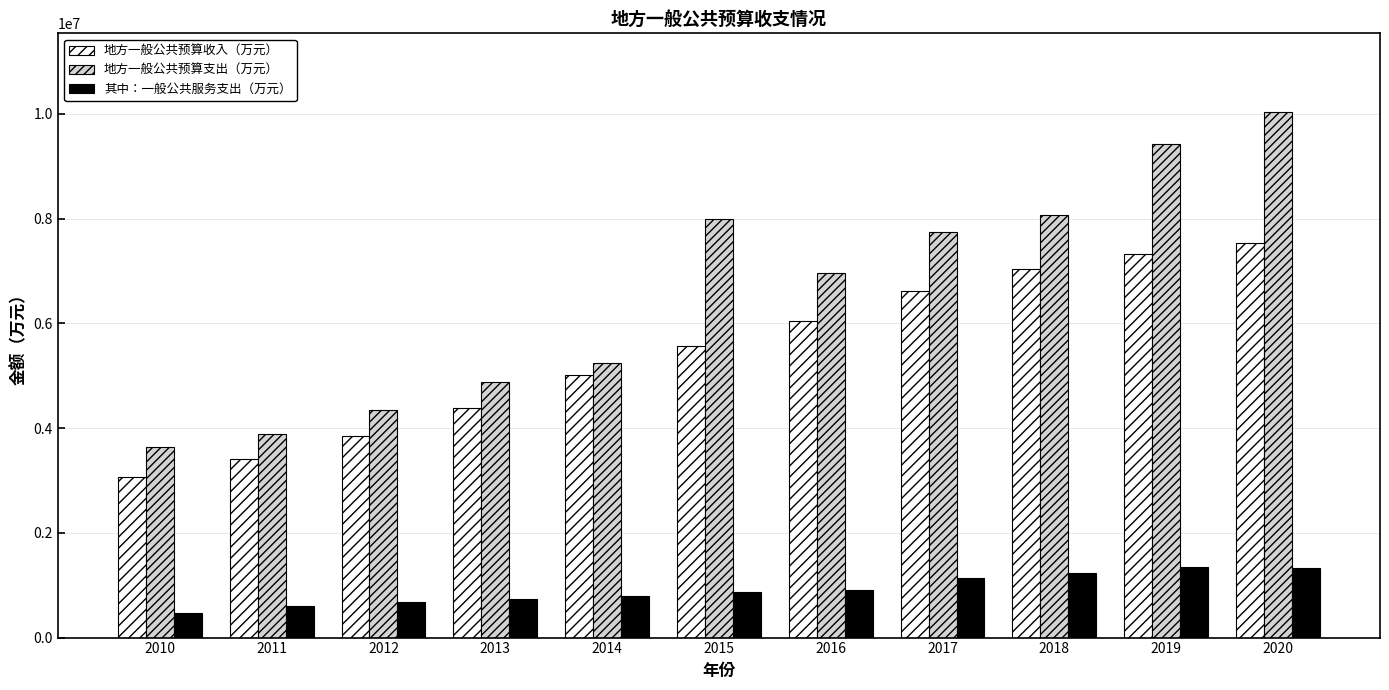

Which series has the largest total across all categories?

地方一般公共预算支出（万元）